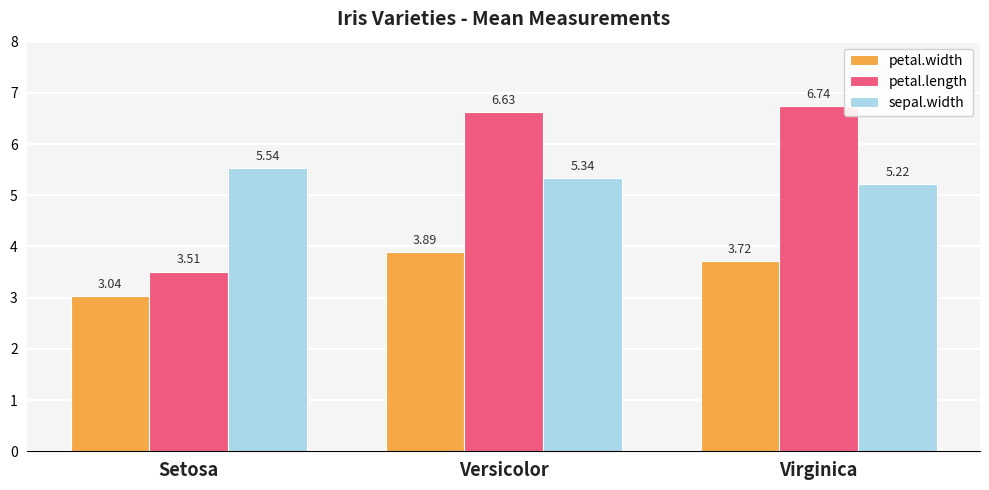

Which category has the highest value in the petal.width series?

Versicolor